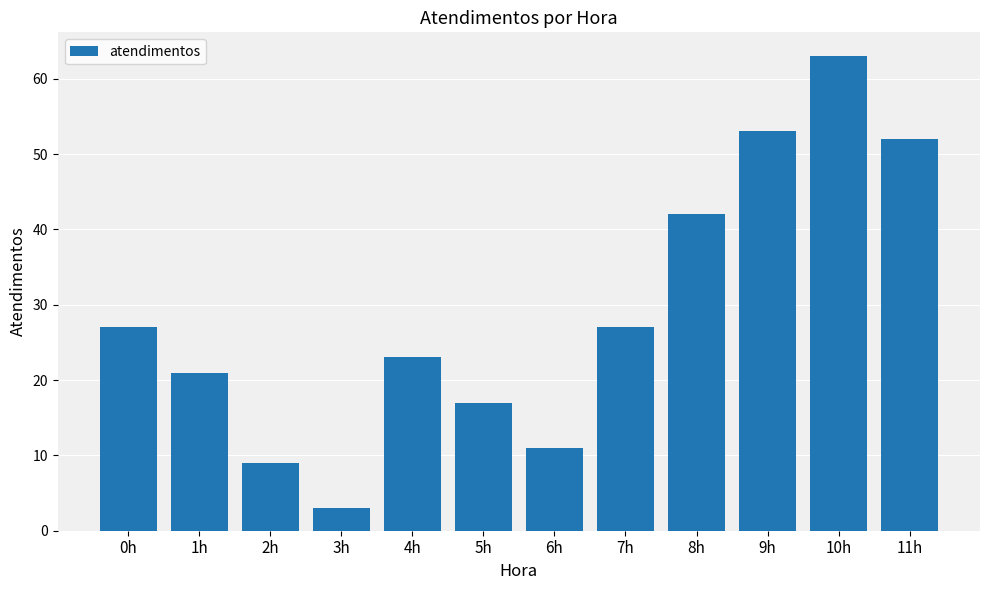

What is the average value?

29